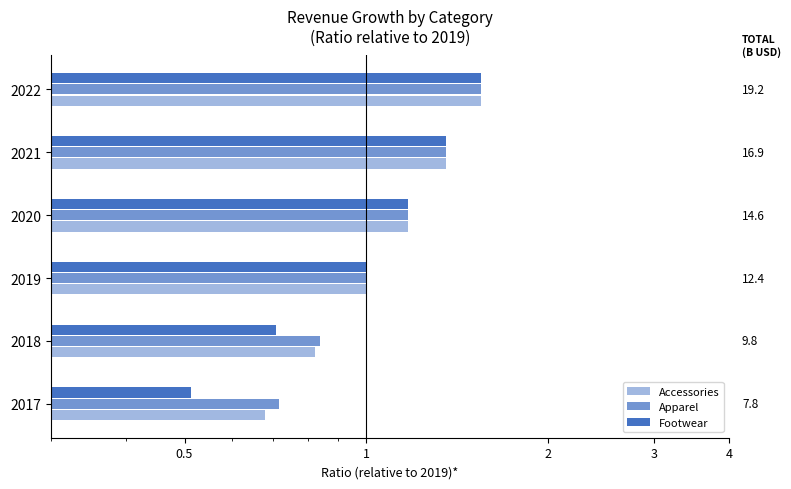

Reading left to right, extract all data points from this chart.

Accessories: 0.7	0.8	1.0	1.2	1.4	1.5
Apparel: 0.7	0.8	1.0	1.2	1.4	1.5
Footwear: 0.5	0.7	1.0	1.2	1.4	1.5